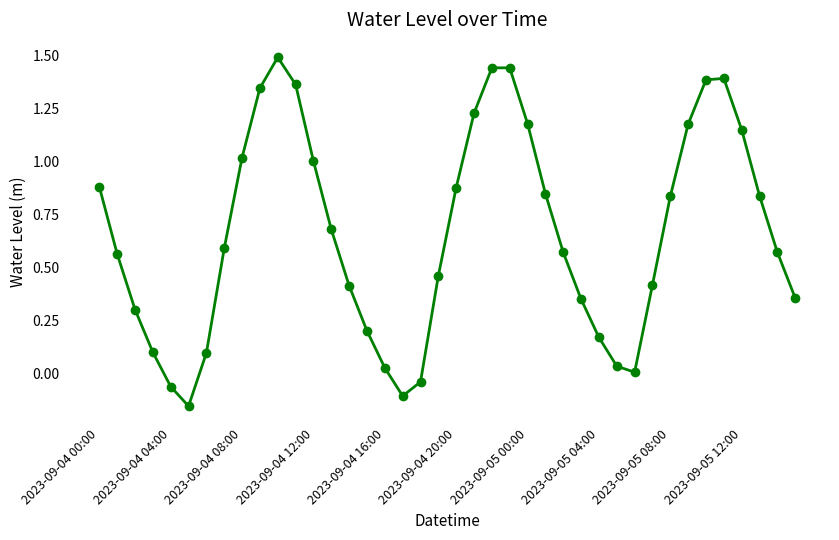

What is the difference between the second highest and second lowest values?

1.5